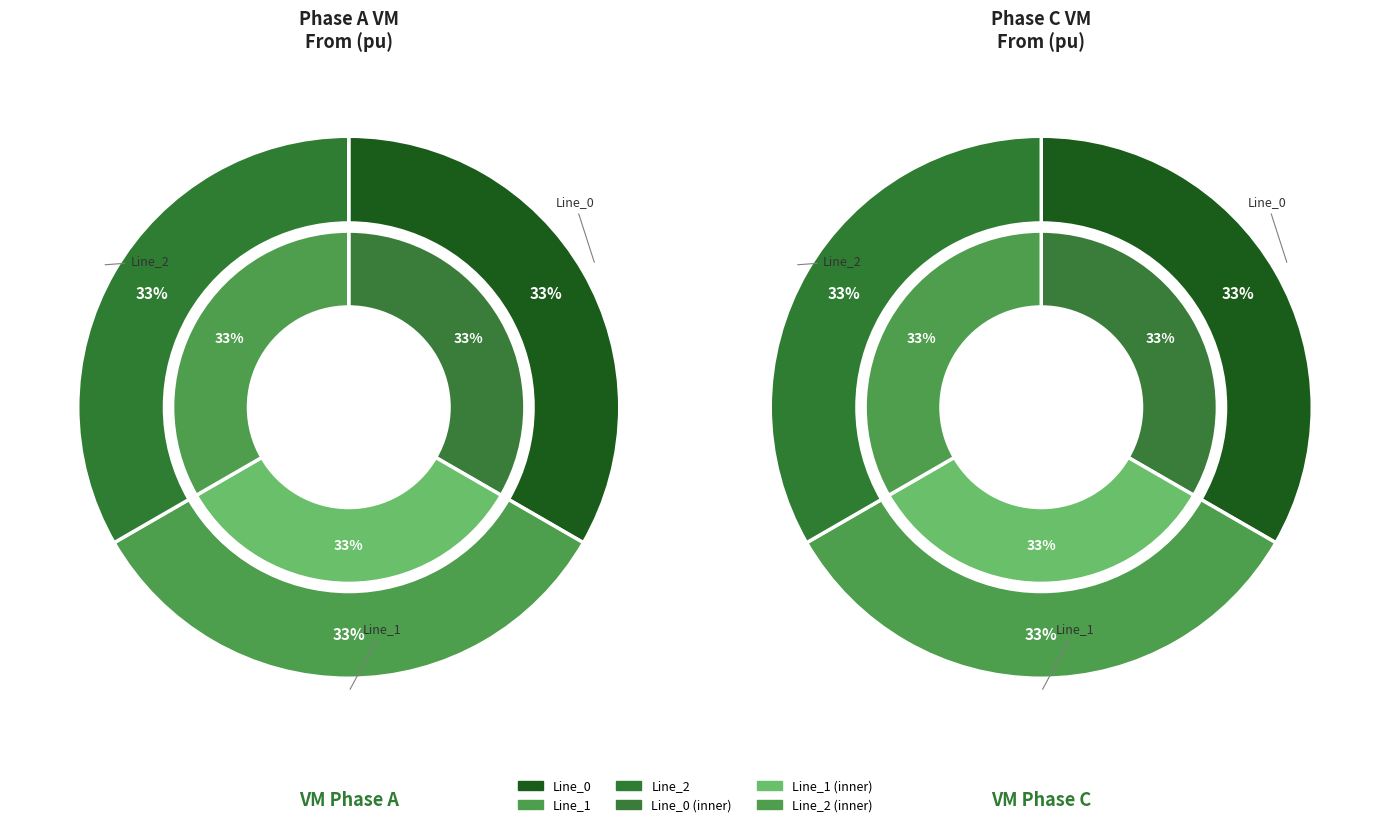

What is the spread (max minus min) of values at Line_0?

0.8